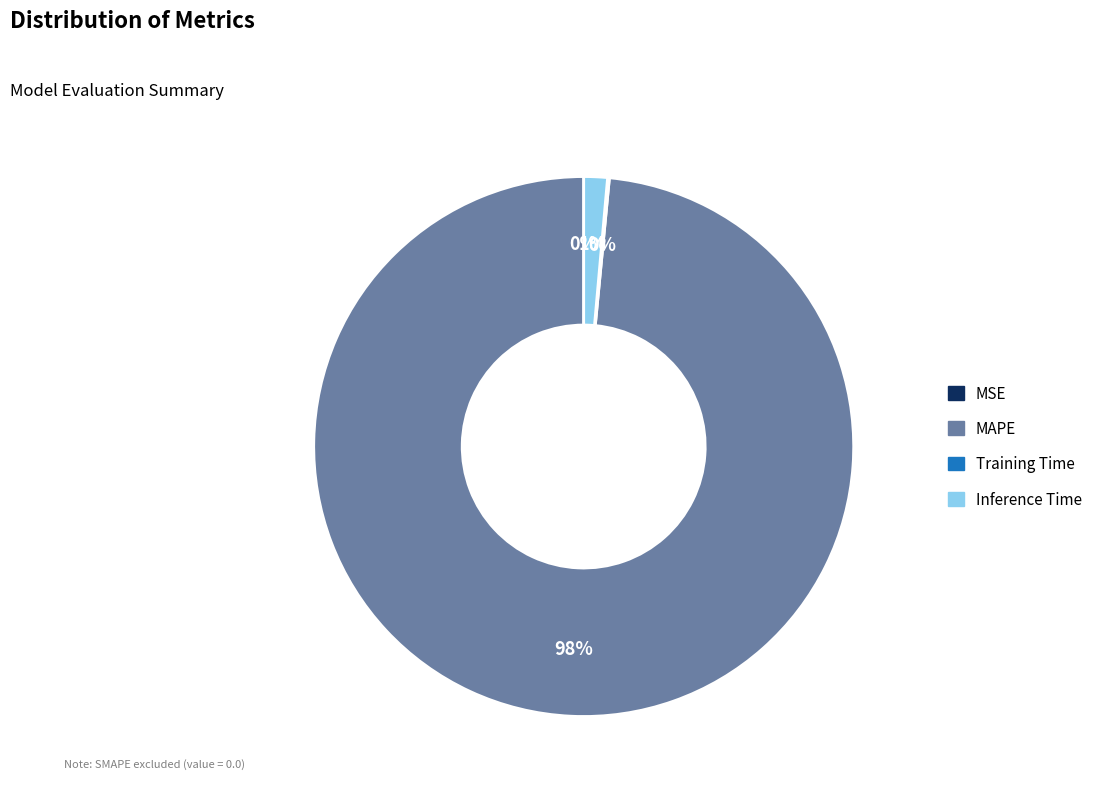

Is there any slice that represents more than half of the pie?

Yes